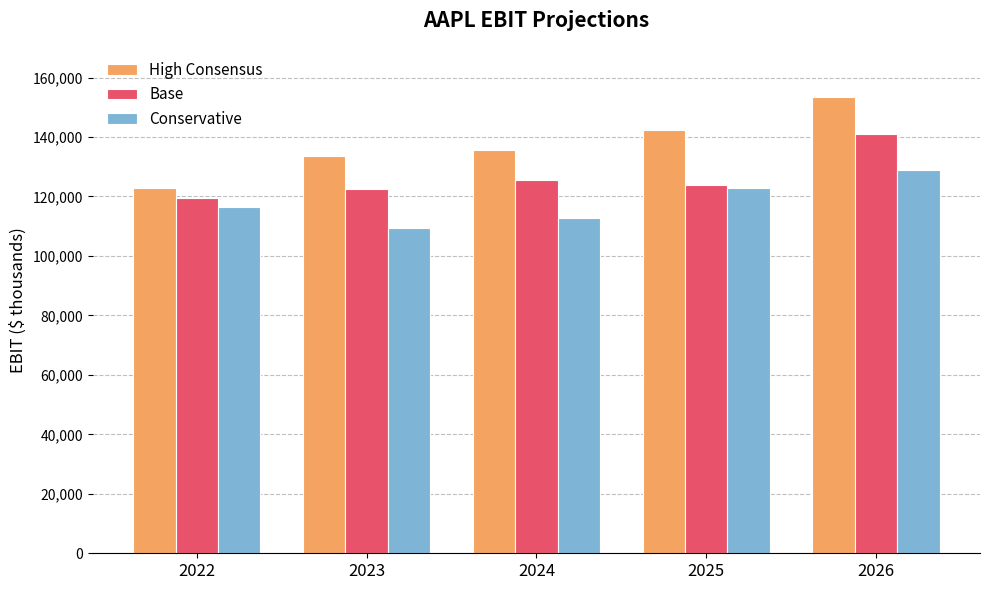

List the labels in order of Conservative value, largest first.

2026, 2025, 2022, 2024, 2023